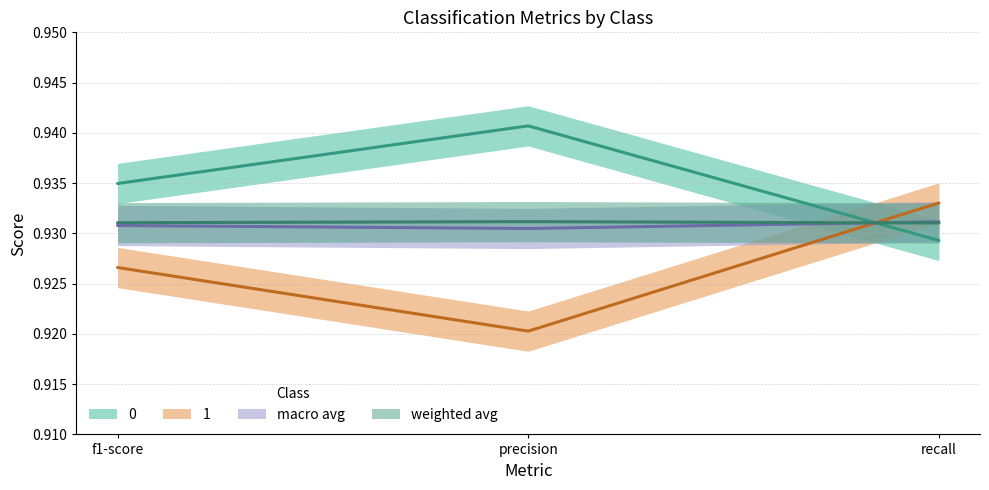

Rank the categories by weighted avg value from lowest to highest.

recall, f1-score, precision